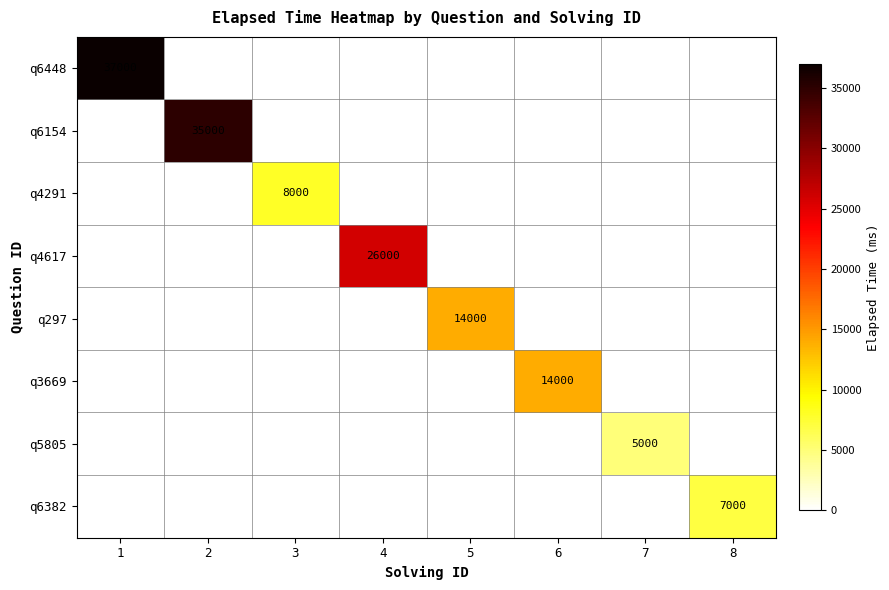

What is the sum of all q3669 values?

14000